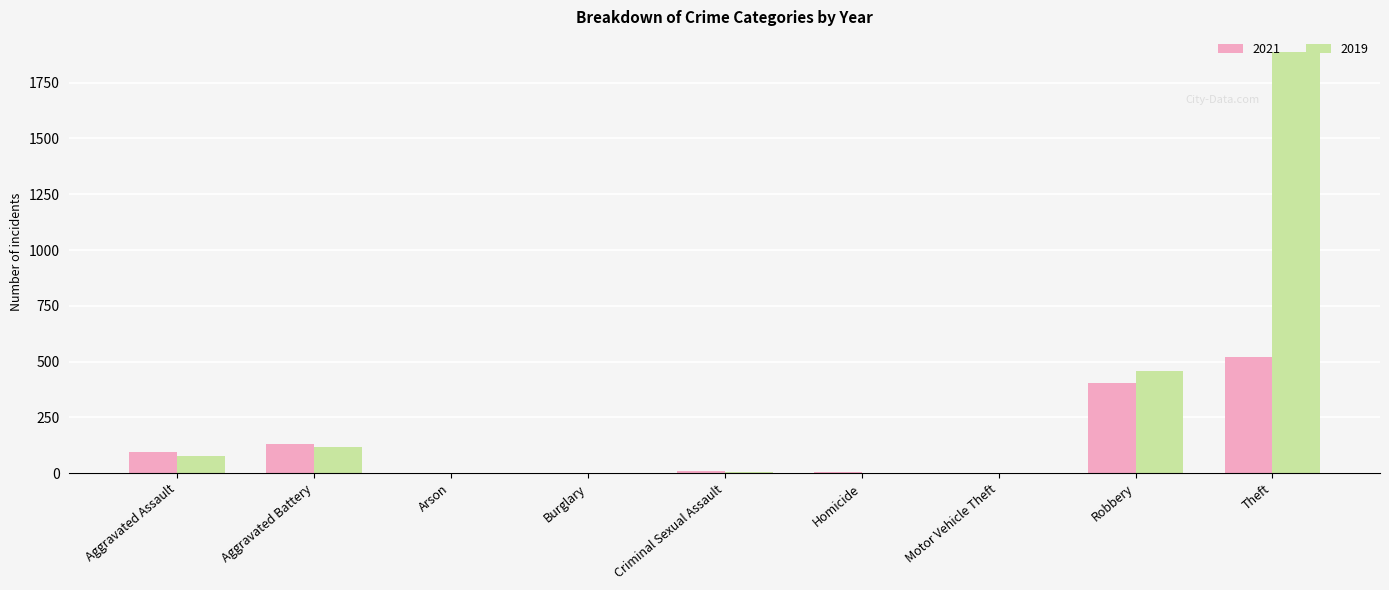

Which series has the largest range (max minus min)?

2019